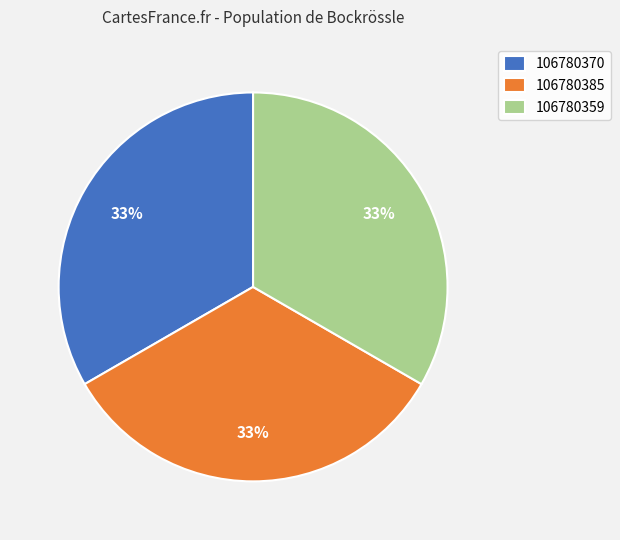

Is it true that 106780359 is 45% of the pie?

False